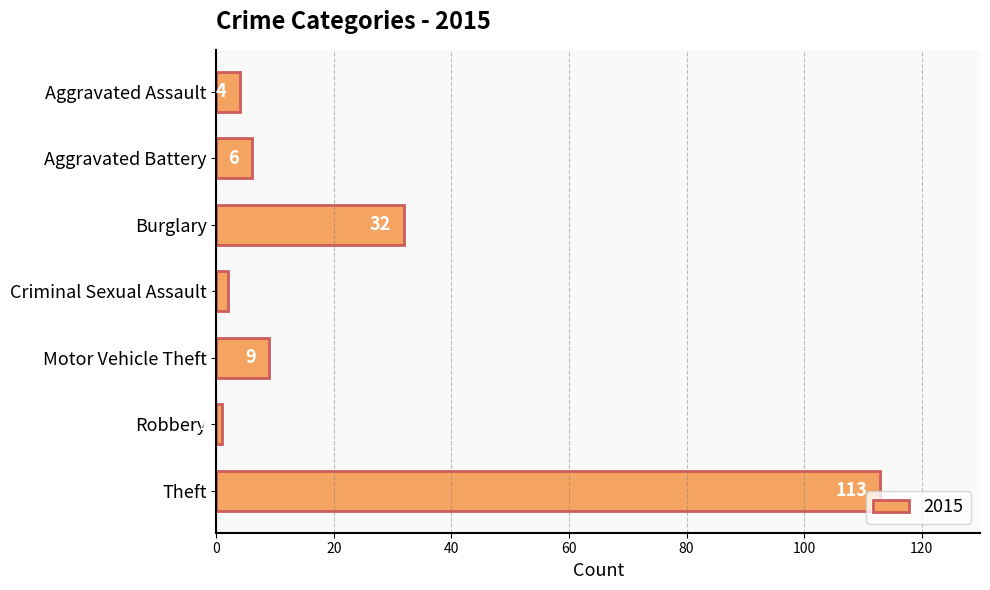

Reading top to bottom, list all the values displayed in this chart.

Aggravated Assault=4	Aggravated Battery=6	Burglary=32	Criminal Sexual Assault=2	Motor Vehicle Theft=9	Robbery=1	Theft=113